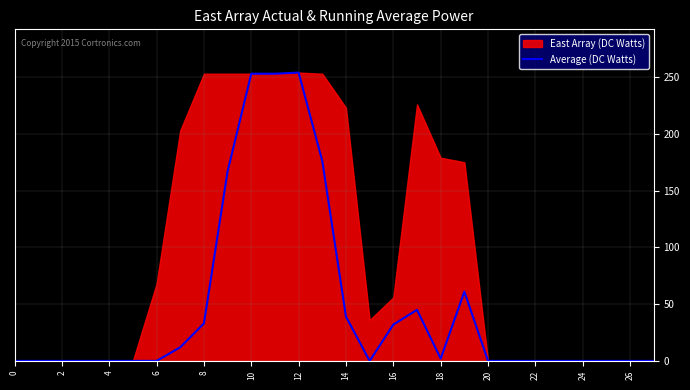

What is the difference between the maximum and second lowest values?

254